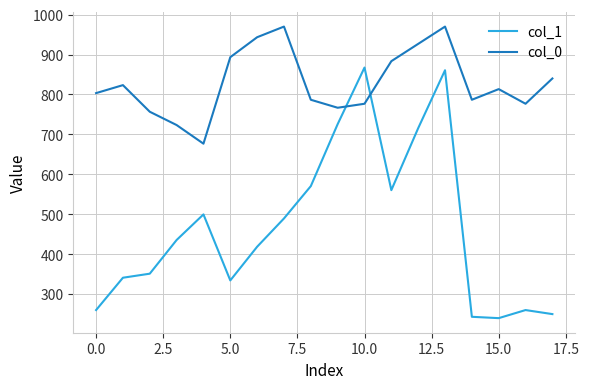

True or false: col_0 and col_1 cross at least once.

True